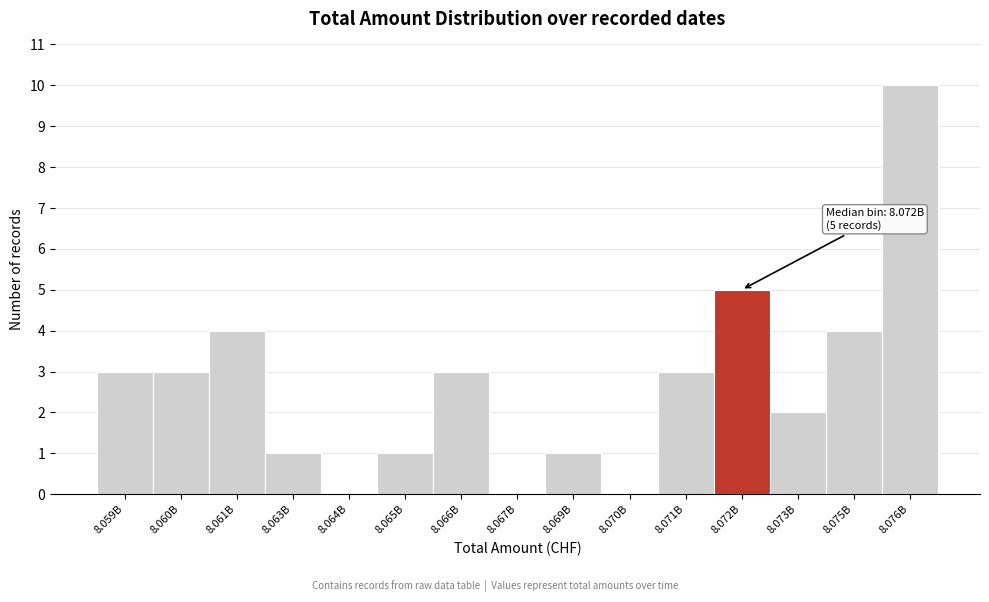

Reading left to right, extract all data points from this chart.

8.059B=3	8.060B=3	8.061B=4	8.063B=1	8.064B=0	8.065B=1	8.066B=3	8.067B=0	8.069B=1	8.070B=0	8.071B=3	8.072B=5	8.073B=2	8.075B=4	8.076B=10